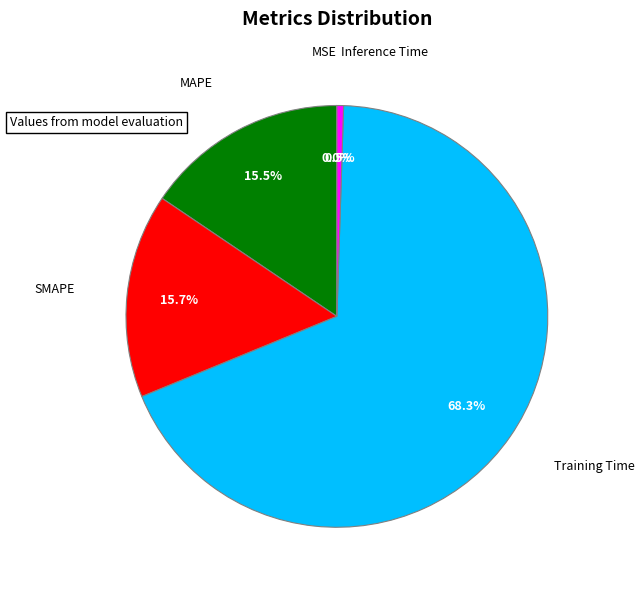

Does any single category account for the majority?

Yes